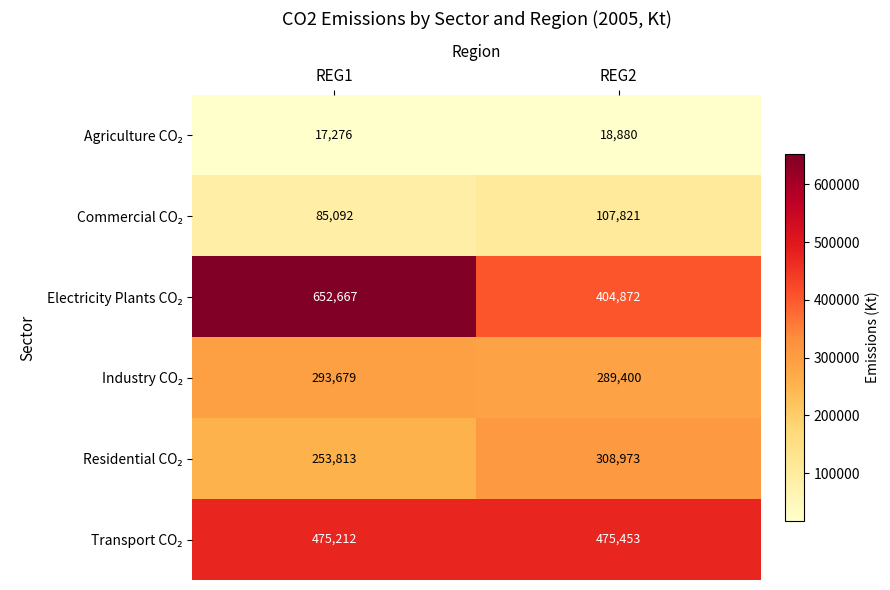

Which label corresponds to the smallest value in the chart?

REG1